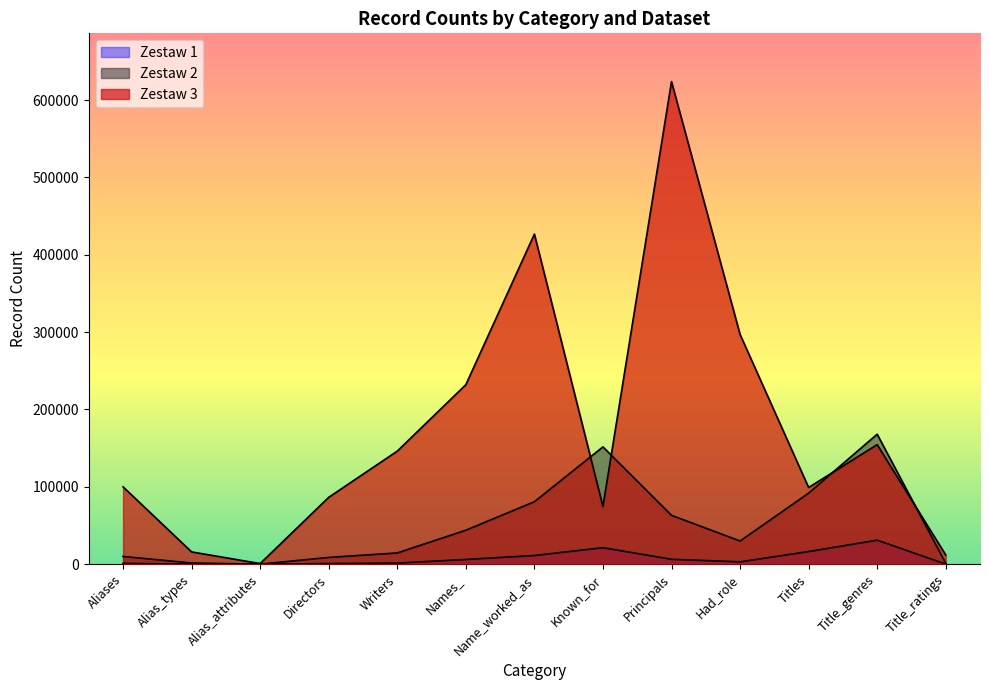

Is the value of Zestaw 1 at Known_for greater than the value of Zestaw 3 at Principals?

No